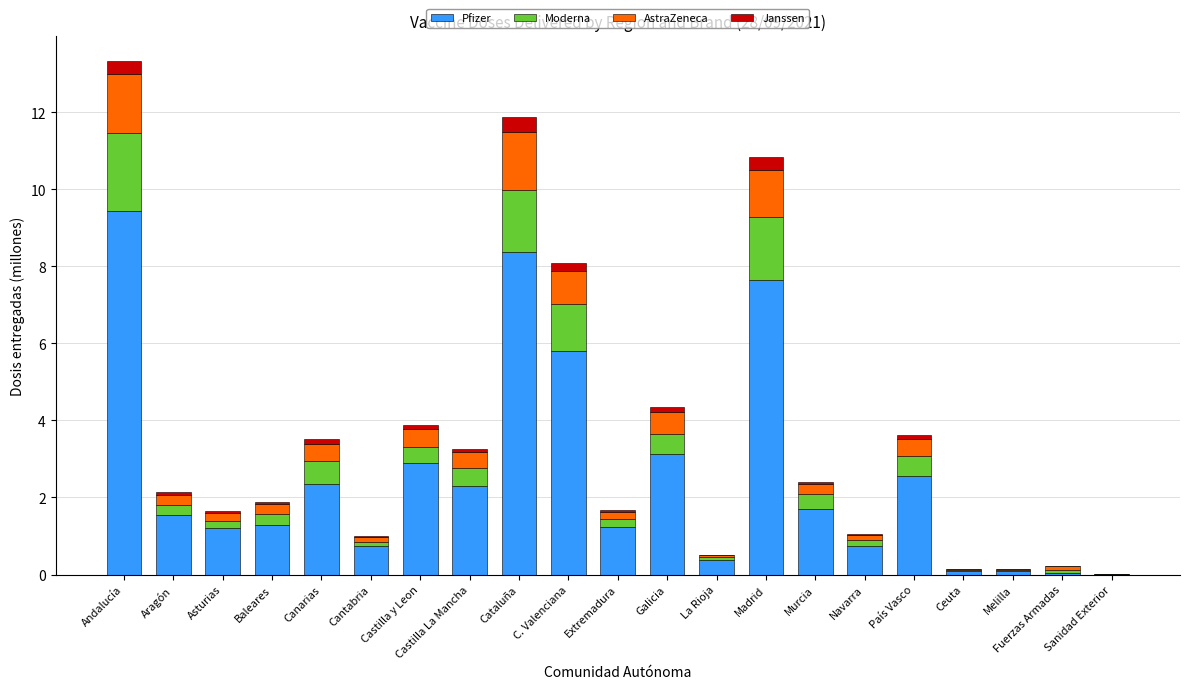

True or false: Pfizer has a value of 0.4 at La Rioja.

True